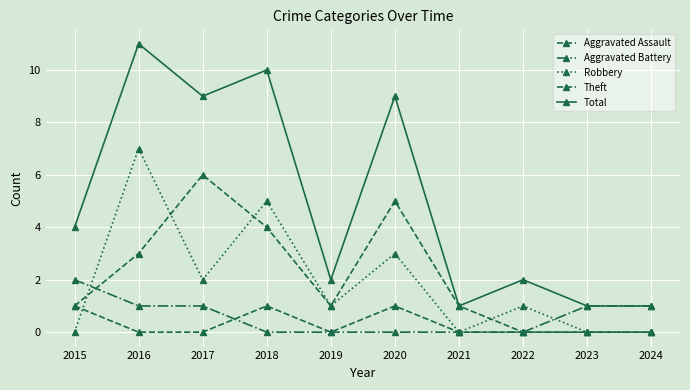

How many categories are shown in the chart?

10